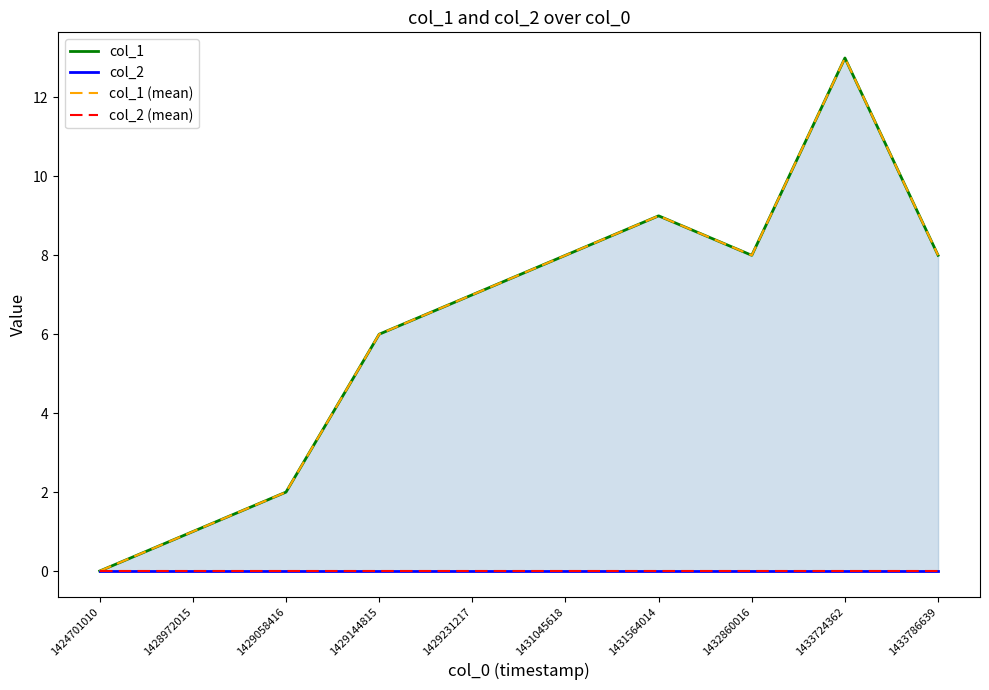

How many data points in col_1 are less than 8?

5